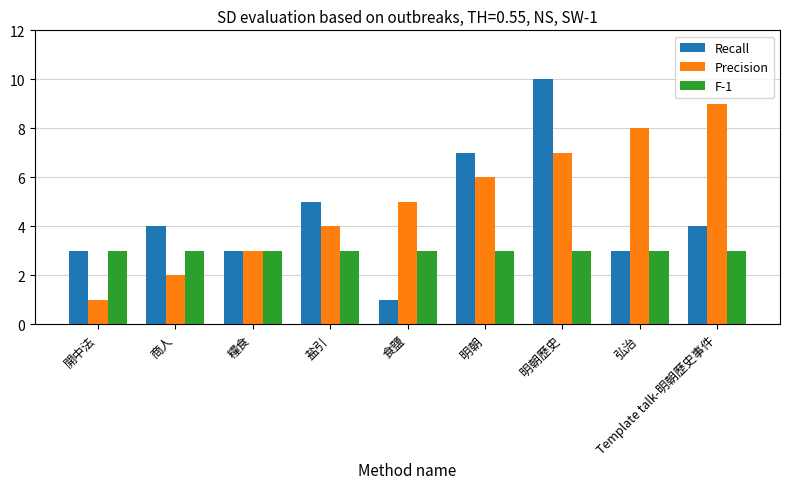

What is the spread (max minus min) of values at 開中法?

2